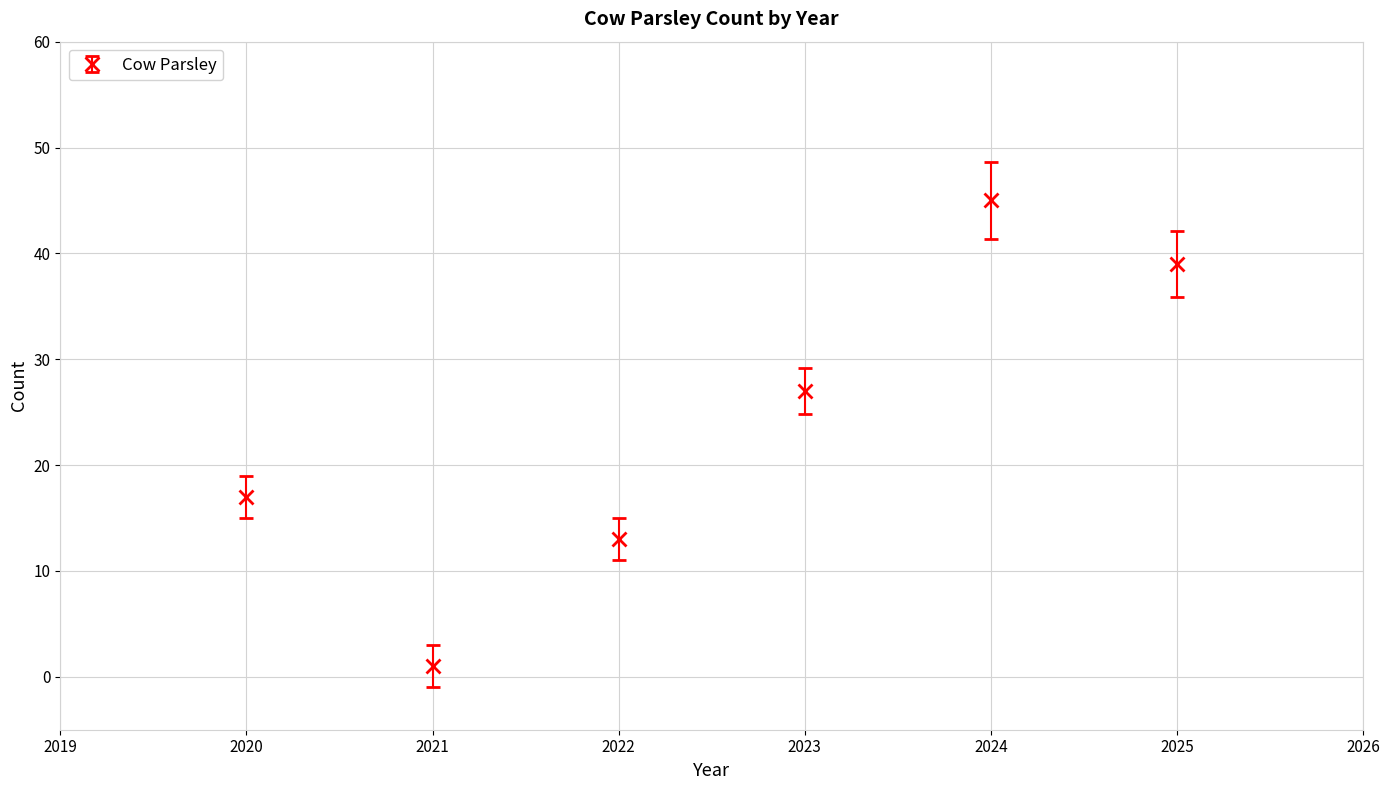

Read the value at 2020, to the nearest 5.

15